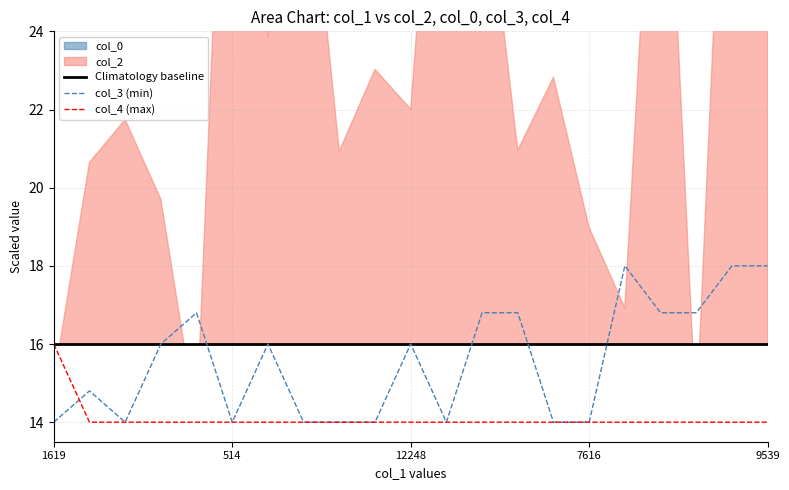

What is the sum of all col_3 (min) values?

326.8